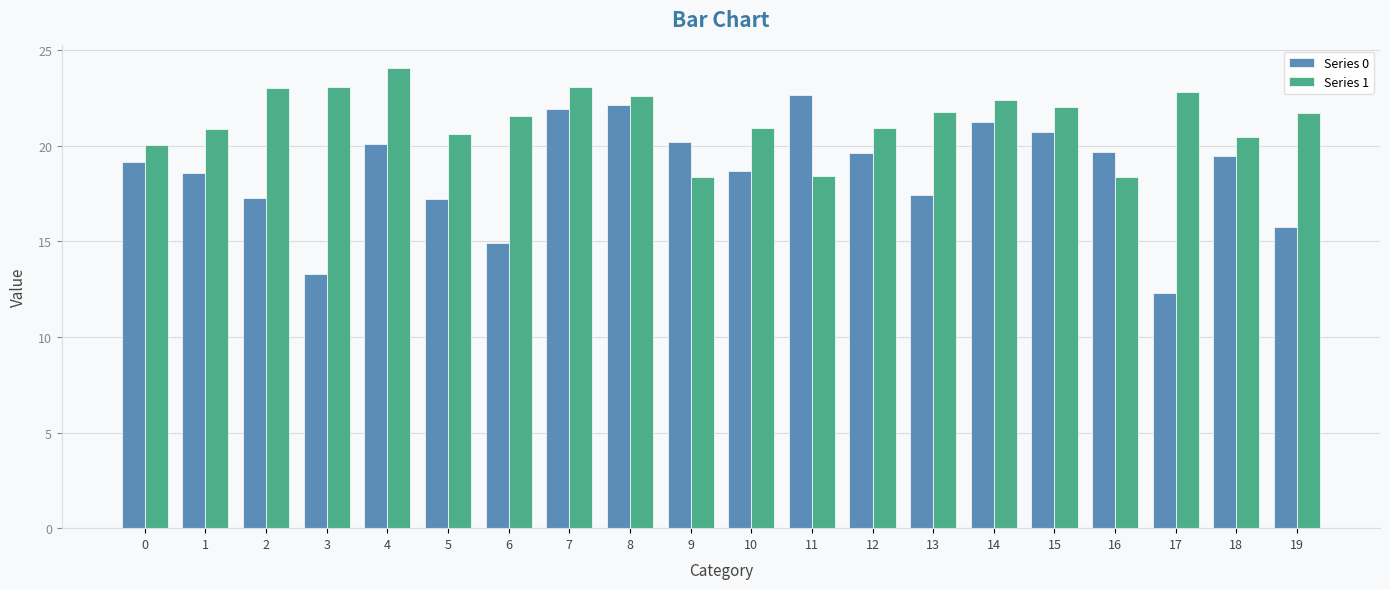

Which series changed the most between 7 and 9?

Series 1